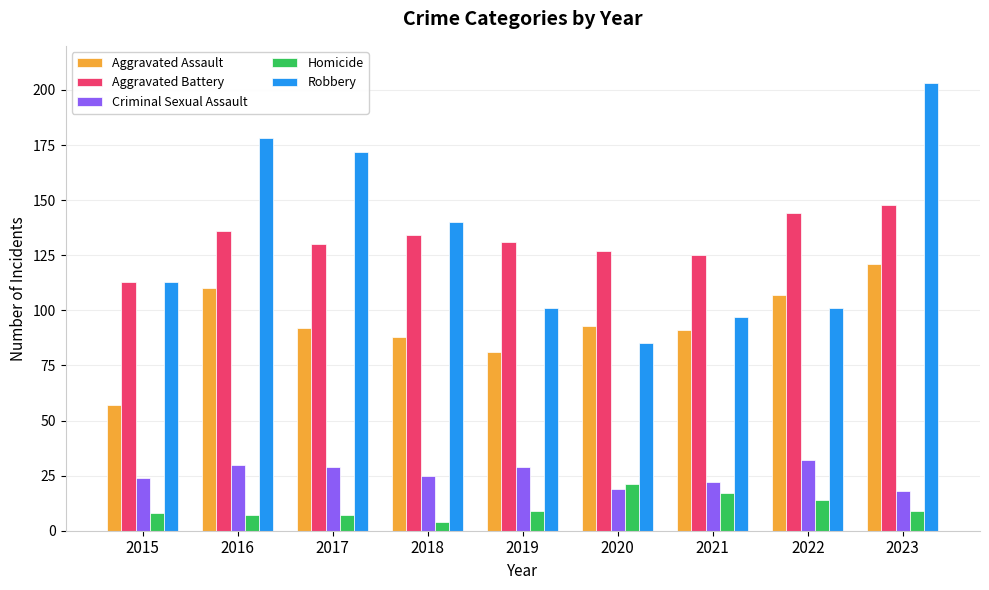

Are the bars horizontal?

No